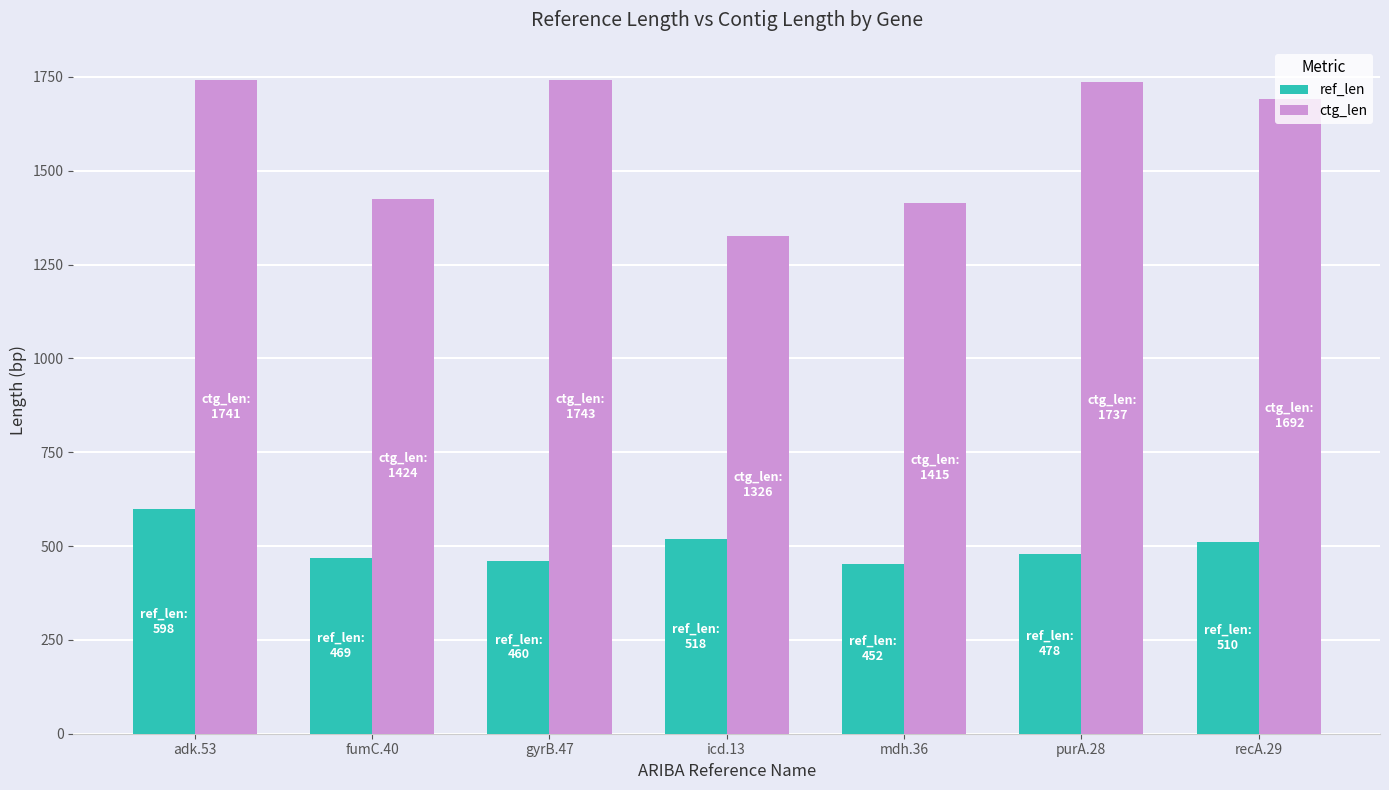

Which series has the widest spread of values?

ctg_len